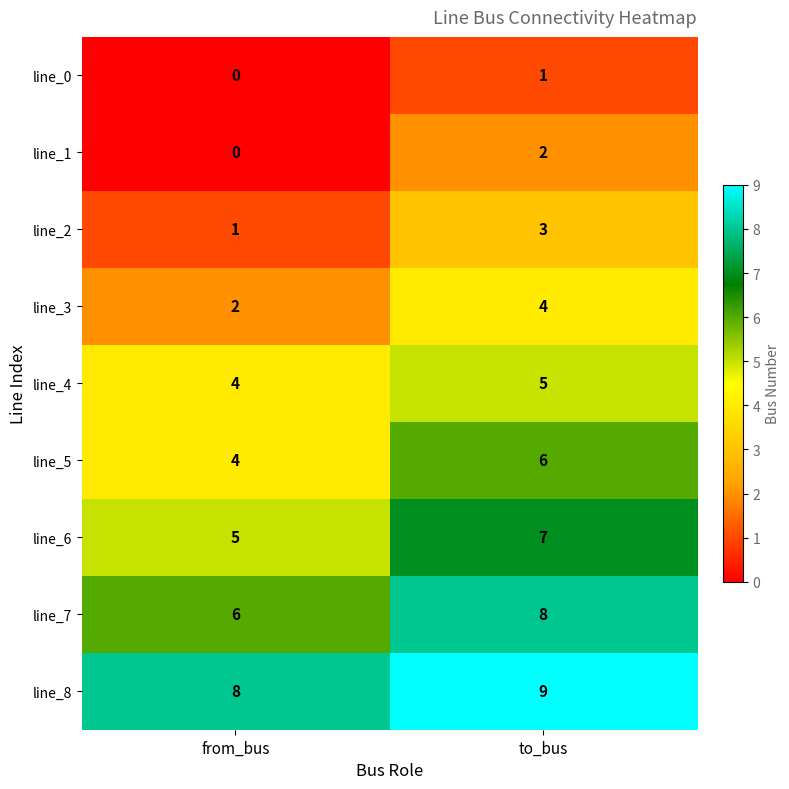

The line_2 series shows 1 at from_bus. True or false?

True